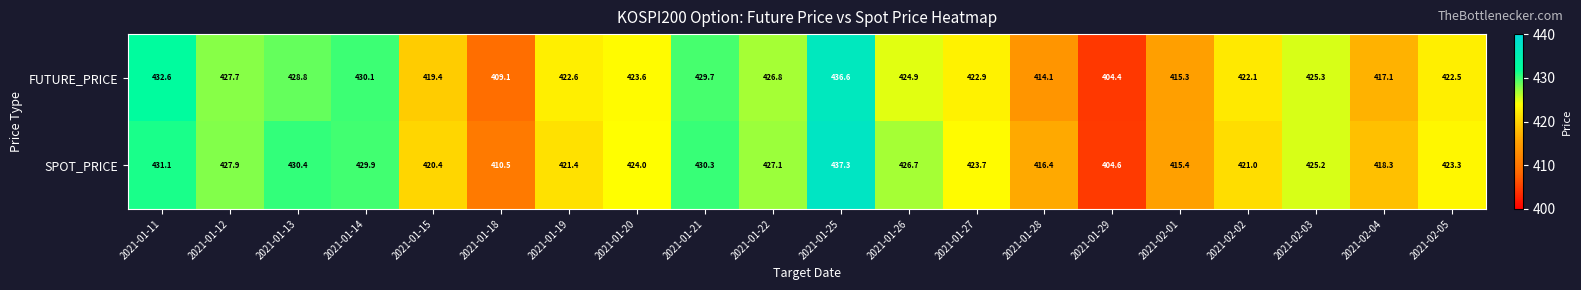

At how many categories does at least one series exceed 404?

20